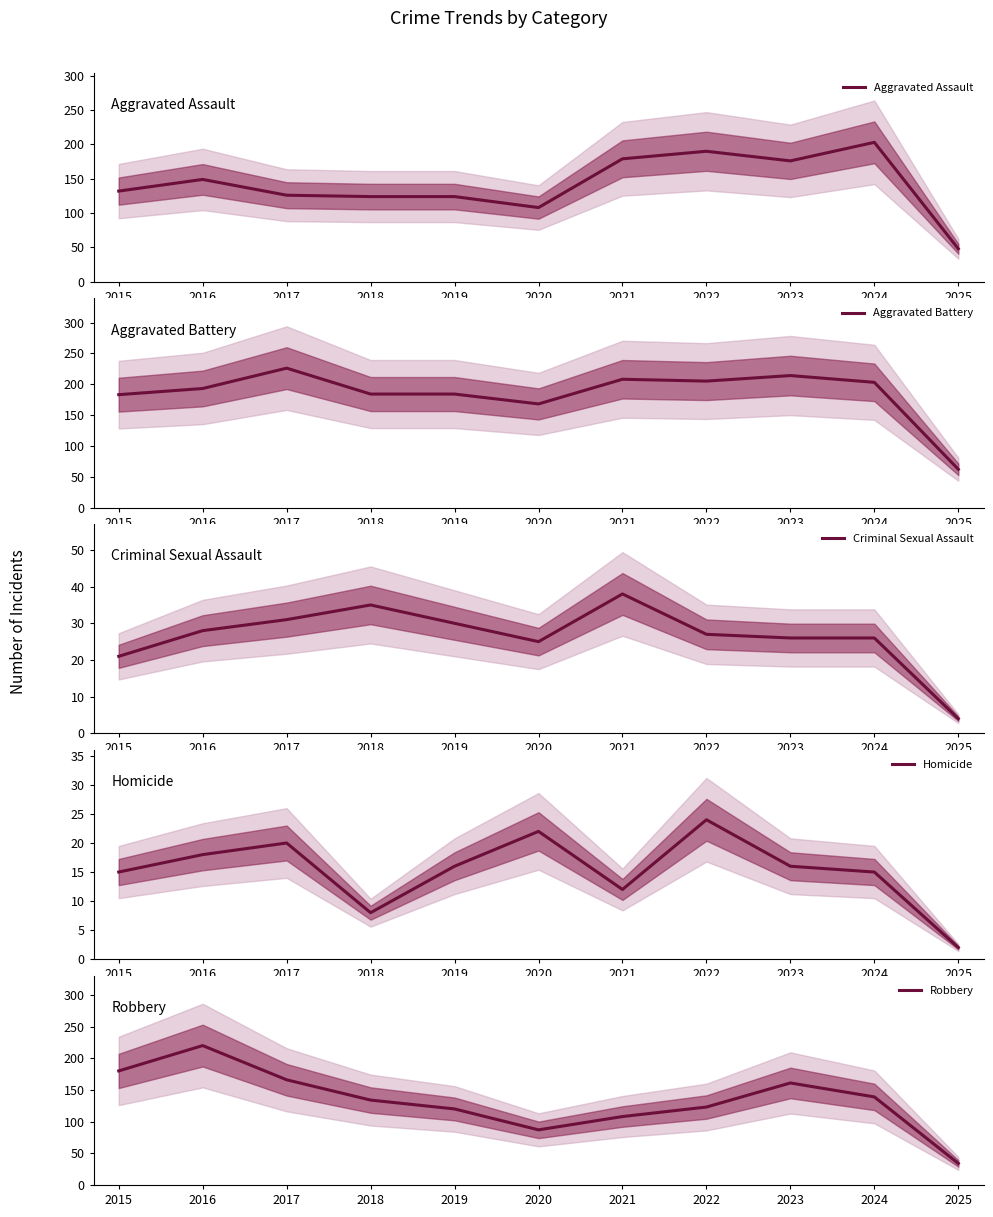

Which series has the largest total across all categories?

Aggravated Battery